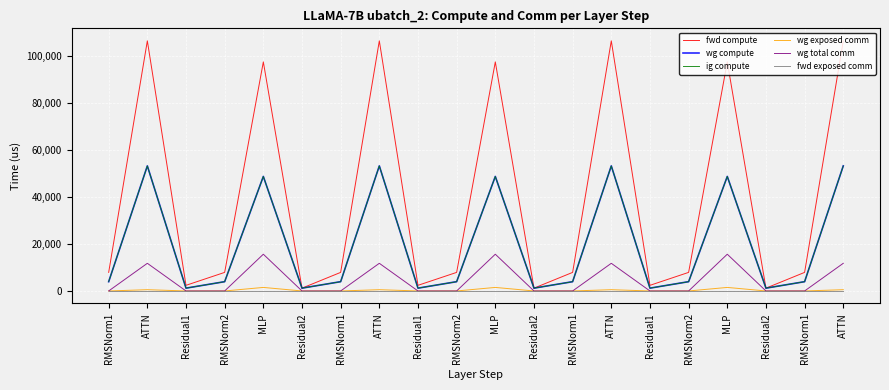

Reading left to right, transcribe all the data shown in this chart.

fwd compute: 7911.1	106510.5	2400.3	7911.1	97537.4	1200.1	7911.1	106510.5	2400.3	7911.1	97537.4	1200.1	7911.1	106510.5	2400.3	7911.1	97537.4	1200.1	7911.1	106510.5
wg compute: 3955.5	53255.2	1200.1	3955.5	48768.7	1200.1	3955.5	53255.2	1200.1	3955.5	48768.7	1200.1	3955.5	53255.2	1200.1	3955.5	48768.7	1200.1	3955.5	53255.2
ig compute: 3955.5	53255.2	1200.1	3955.5	48768.7	1200.1	3955.5	53255.2	1200.1	3955.5	48768.7	1200.1	3955.5	53255.2	1200.1	3955.5	48768.7	1200.1	3955.5	53255.2
wg exposed comm: 0.0	543.3	0.0	0.0	1509.7	0.0	0.0	543.3	0.0	0.0	1509.7	0.0	0.0	543.3	0.0	0.0	1509.7	0.0	0.0	543.3
wg total comm: 0.0	11780.2	0.0	0.0	15648.0	0.0	0.0	11780.2	0.0	0.0	15648.0	0.0	0.0	11780.2	0.0	0.0	15648.0	0.0	0.0	11780.2
fwd exposed comm: 0.0	0.0	0.0	0.0	0.0	0.0	0.0	0.0	0.0	0.0	0.0	0.0	0.0	0.0	0.0	0.0	0.0	0.0	0.0	0.0